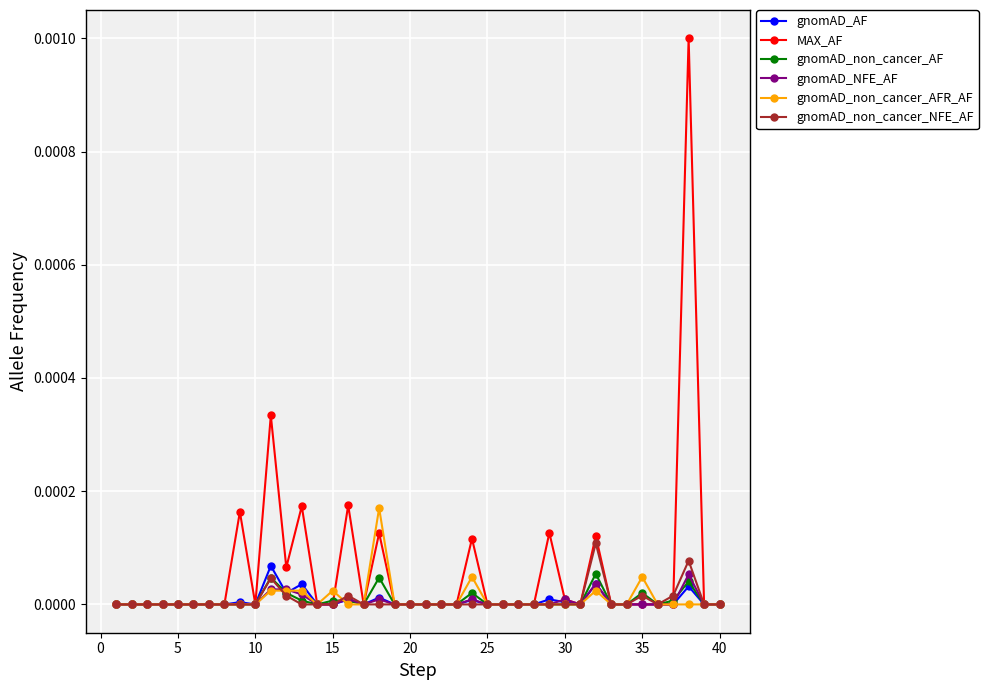

Which series has the largest total across all categories?

MAX_AF